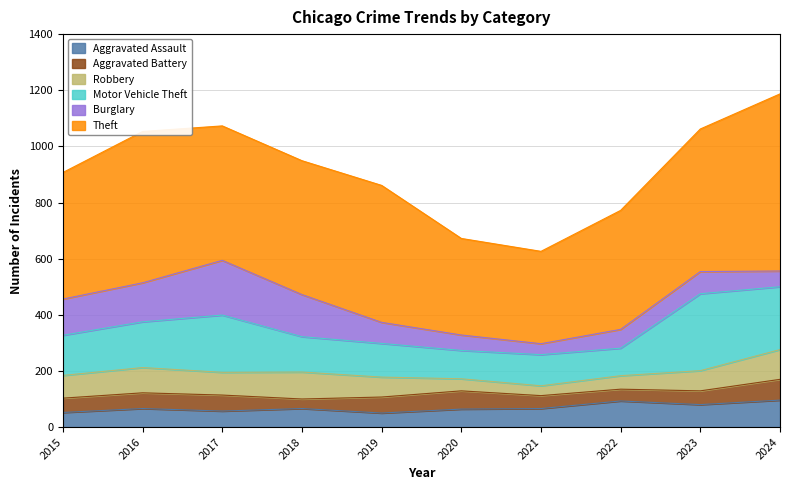

Where is the first local maximum for Motor Vehicle Theft?

2017